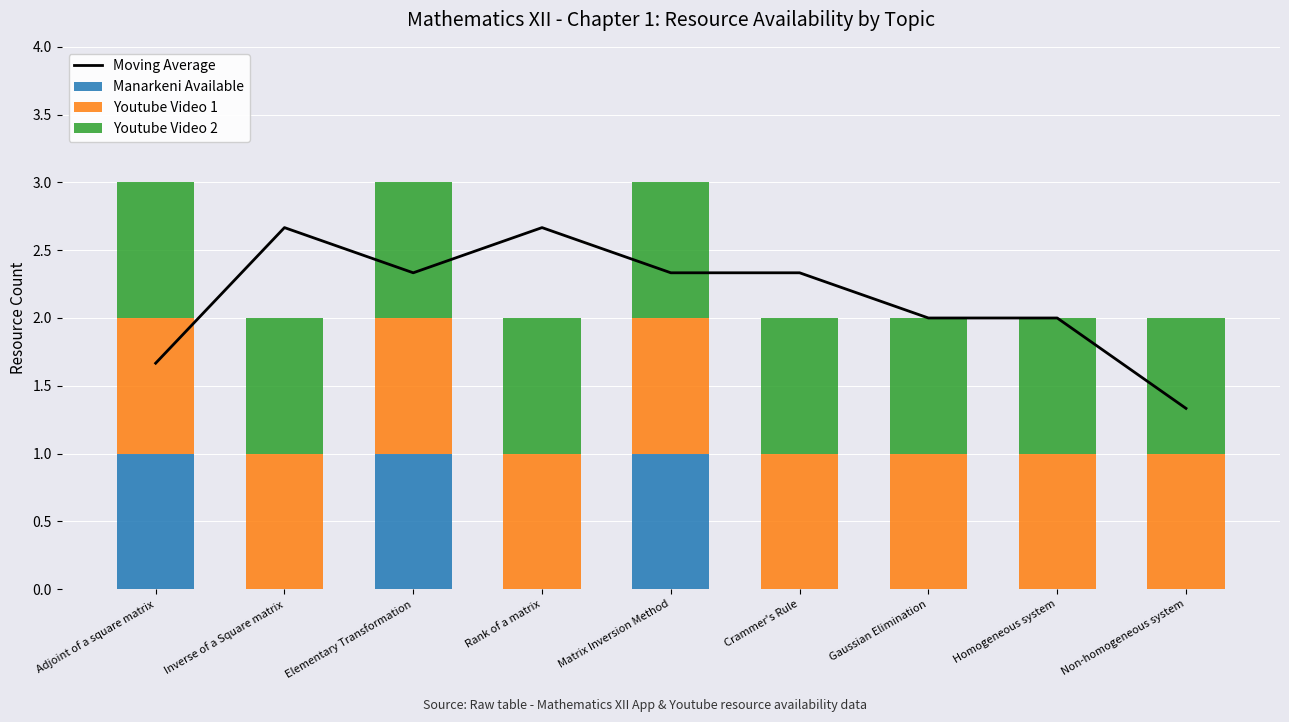

Count the number of categories in the chart.

9